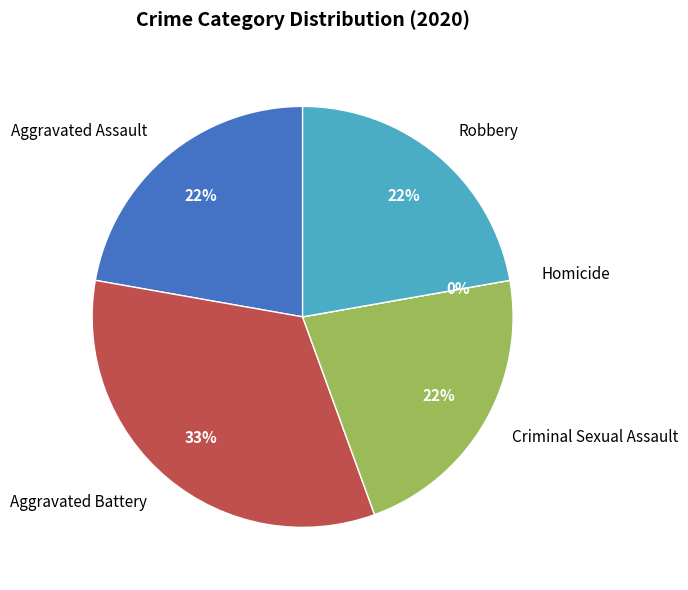

True or false: Criminal Sexual Assault accounts for 22% of the total.

True